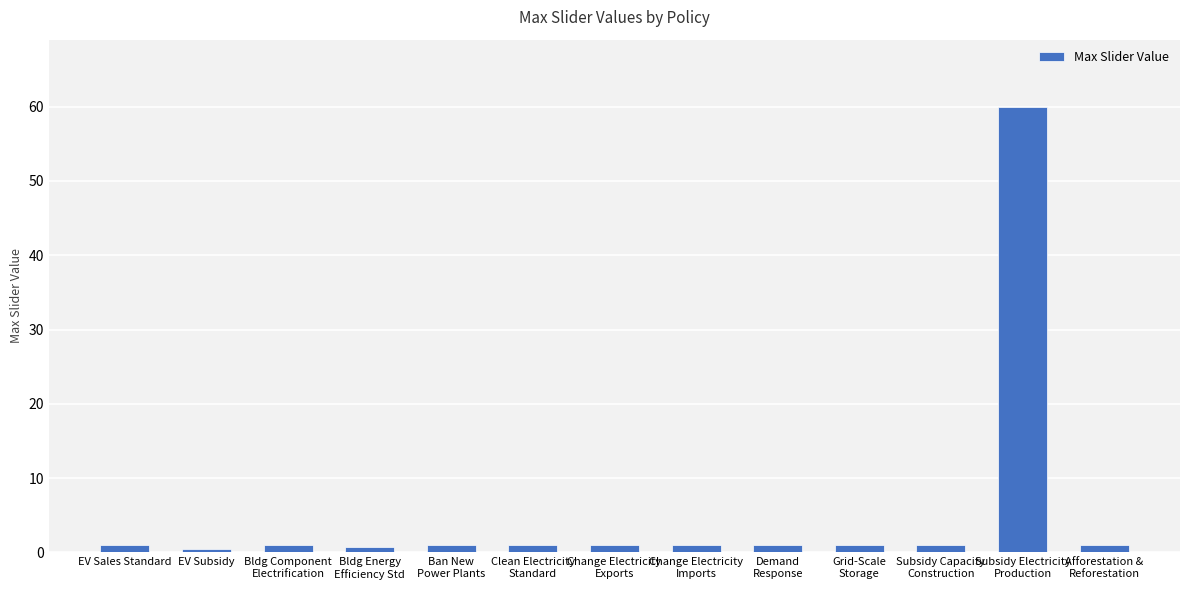

What is the average value?

5.5